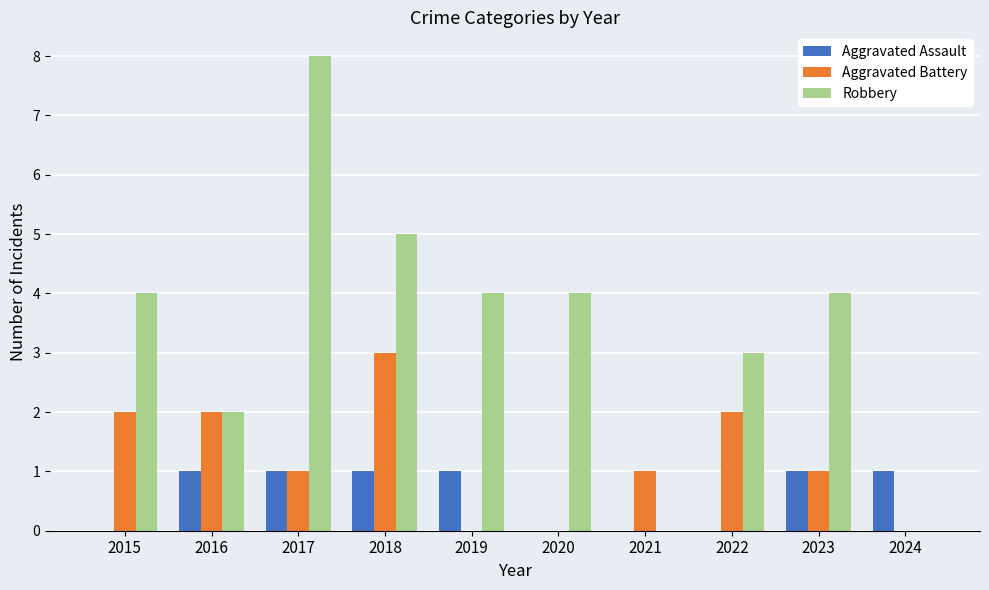

Between 2017 and 2024, which series saw the biggest shift?

Robbery